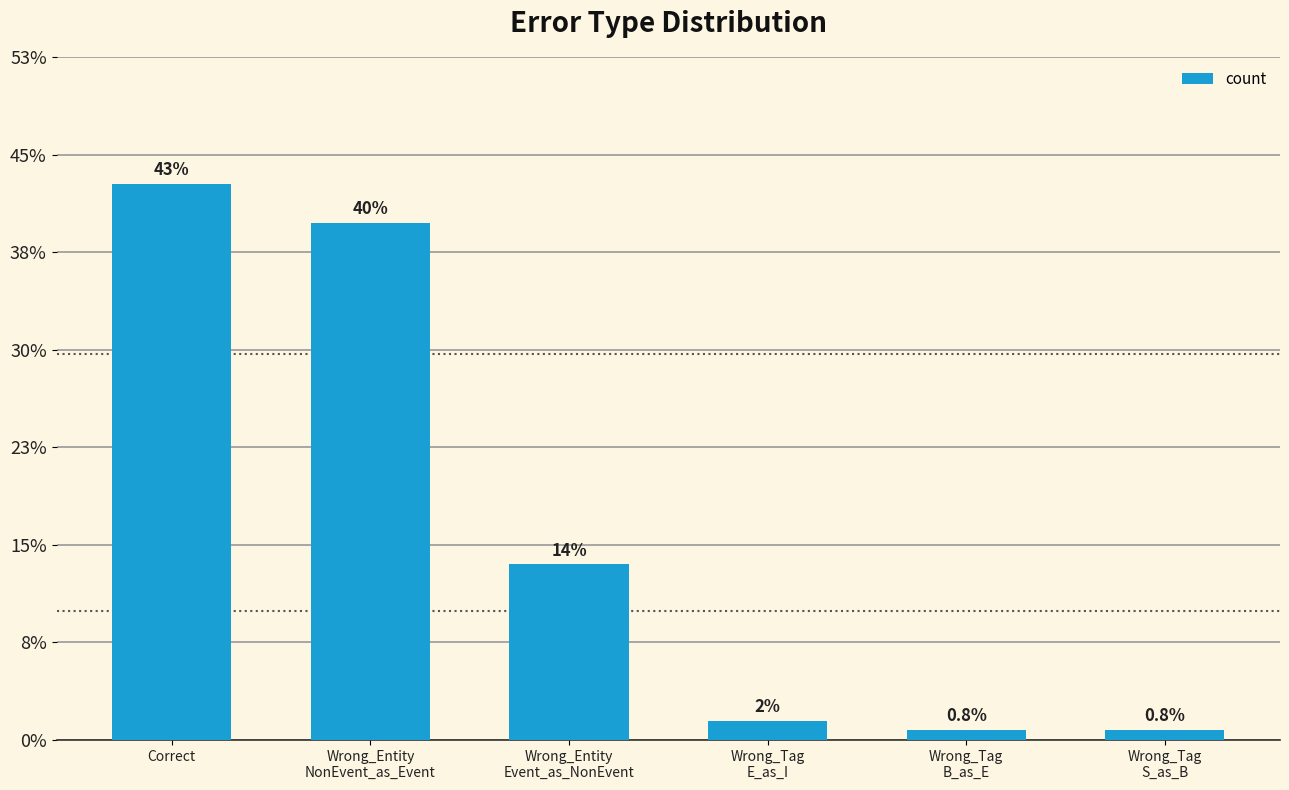

At which label is the value closest to 29?

Wrong_Entity
Event_as_NonEvent